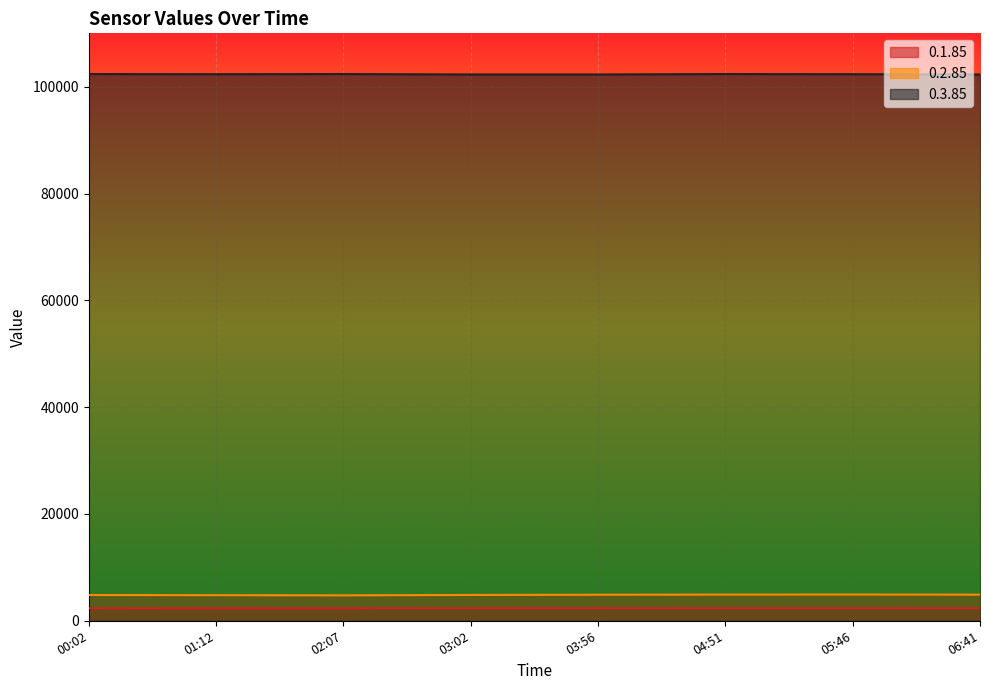

At which category does 0.2.85 reach its first local peak?

05:46